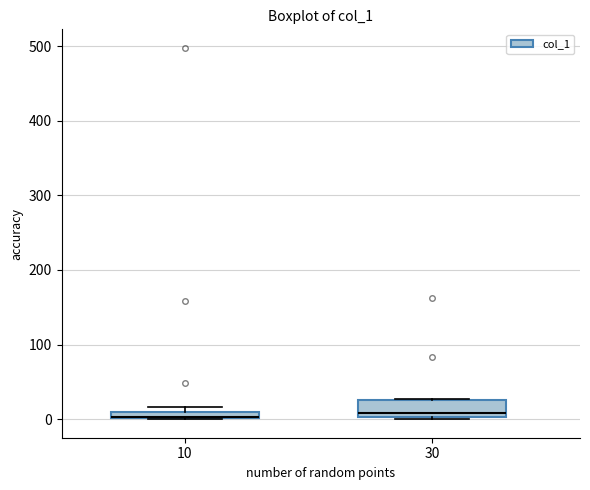

Where is the lower edge of the box at x = 10 on the y-axis? The values are not printed on the chart, so give them approximately, as read against the axis.

0